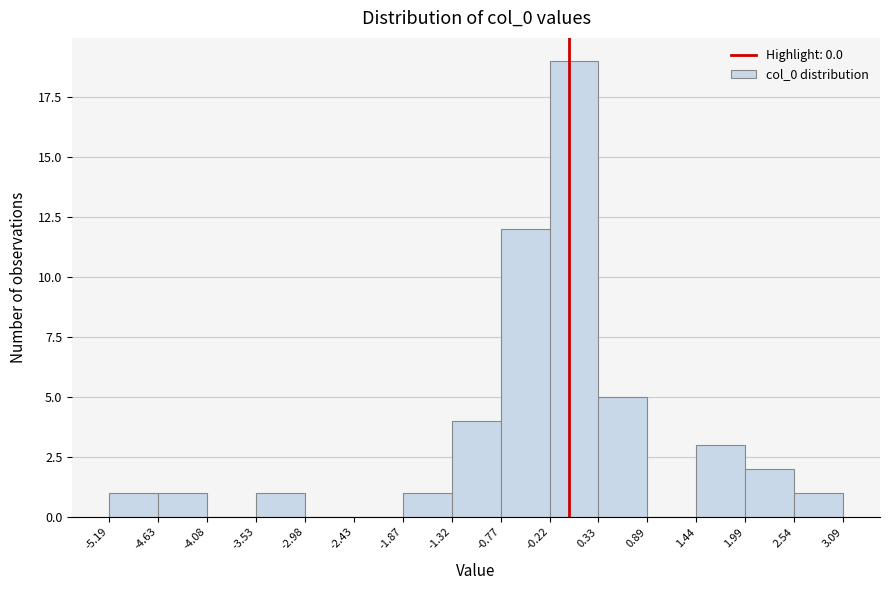

Reading left to right, transcribe this chart: for each bar, give the range it covers on the x-axis and its height. The values are not printed on the chart, so give them approximately, as read against the axis.

-5.19 to -4.63: 1
-4.63 to -4.08: 1
-4.08 to -3.53: 0
-3.53 to -2.98: 1
-2.98 to -2.43: 0
-2.43 to -1.87: 0
-1.87 to -1.32: 1
-1.32 to -0.77: 4
-0.77 to -0.22: 12
-0.22 to 0.33: 19
0.33 to 0.89: 5
0.89 to 1.44: 0
1.44 to 1.99: 3
1.99 to 2.54: 2
2.54 to 3.09: 1